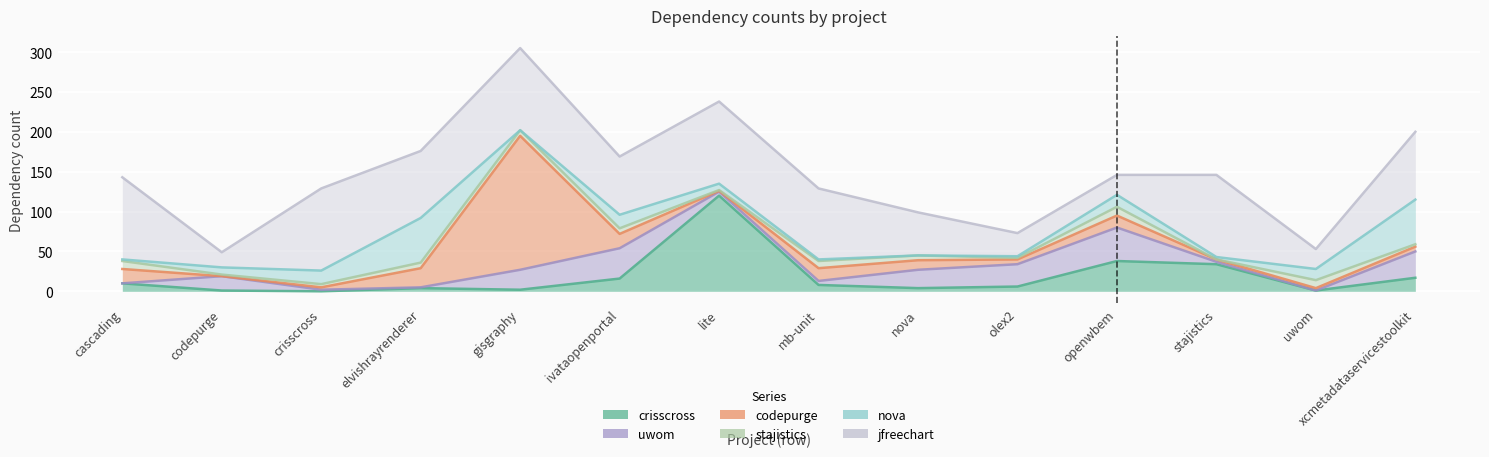

Is the value of codepurge.csv at ivataopenportal.csv greater than the value of nova.csv at olex2.csv?

Yes